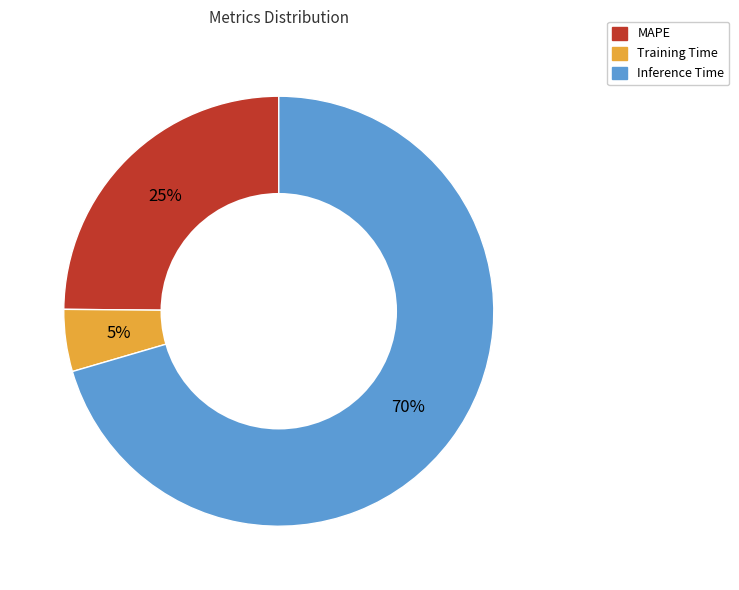

Does Training Time account for over 50% of the chart?

No